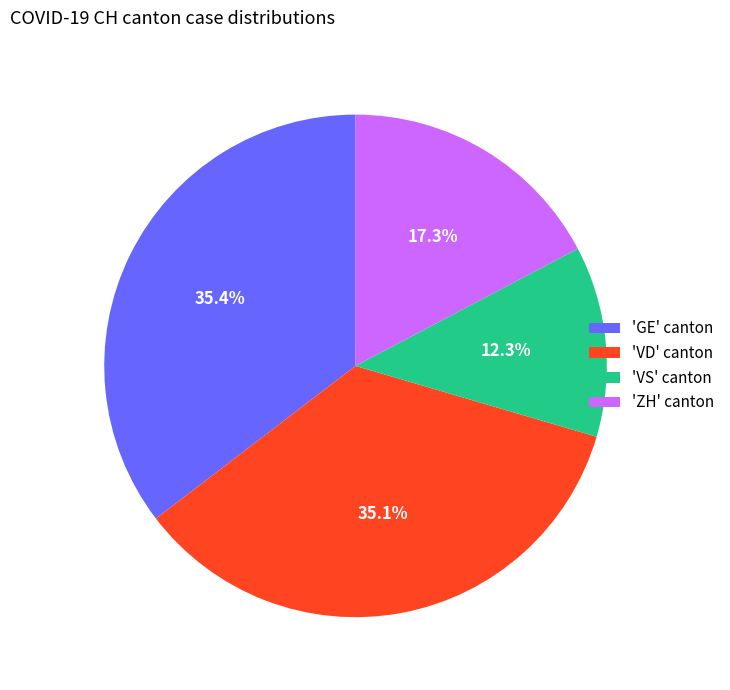

Approximately how many times larger is the value at 'GE' canton compared to 'ZH' canton?

2.0